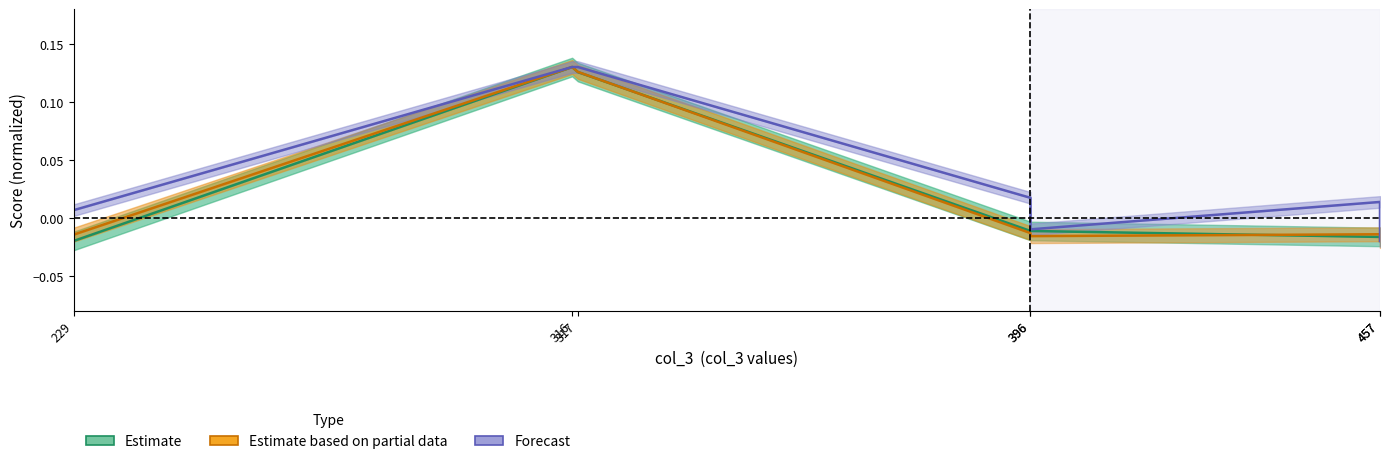

True or false: Forecast has more than 1 points higher than both neighbors.

False